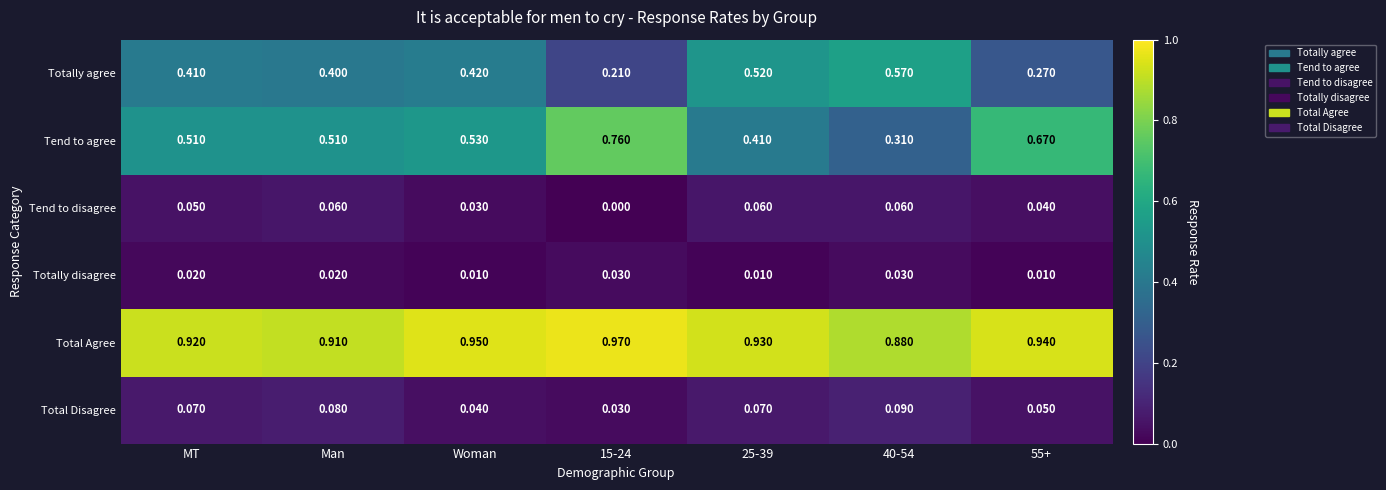

Which series changed the most between Man and 15-24?

Tend to agree